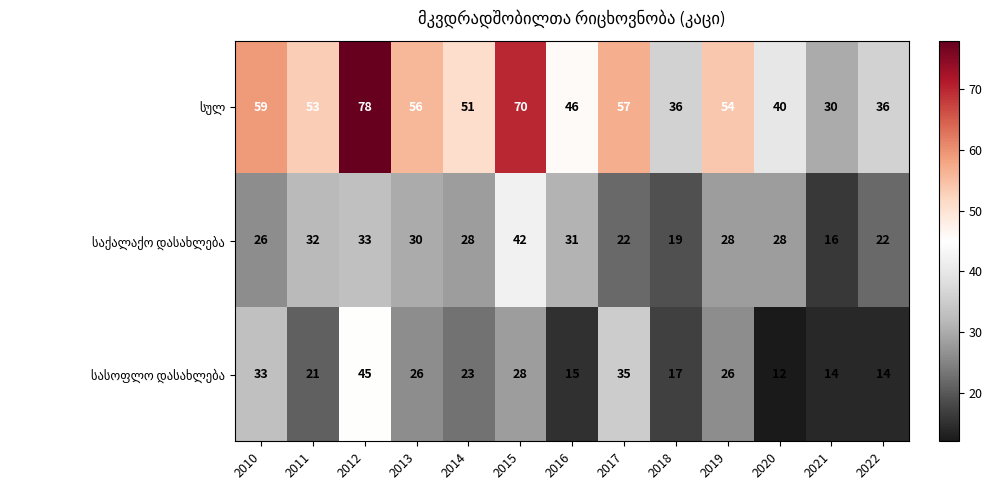

What is the total value across all series at 2013?

112